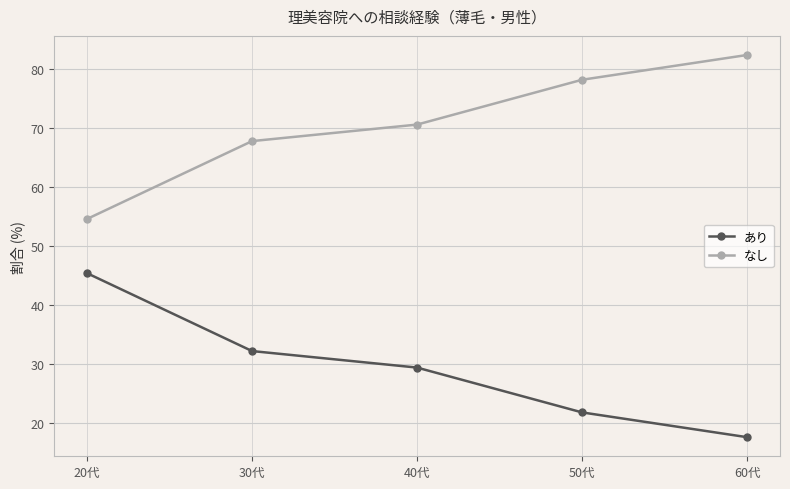

Rank the categories by なし value from highest to lowest.

60代, 50代, 40代, 30代, 20代